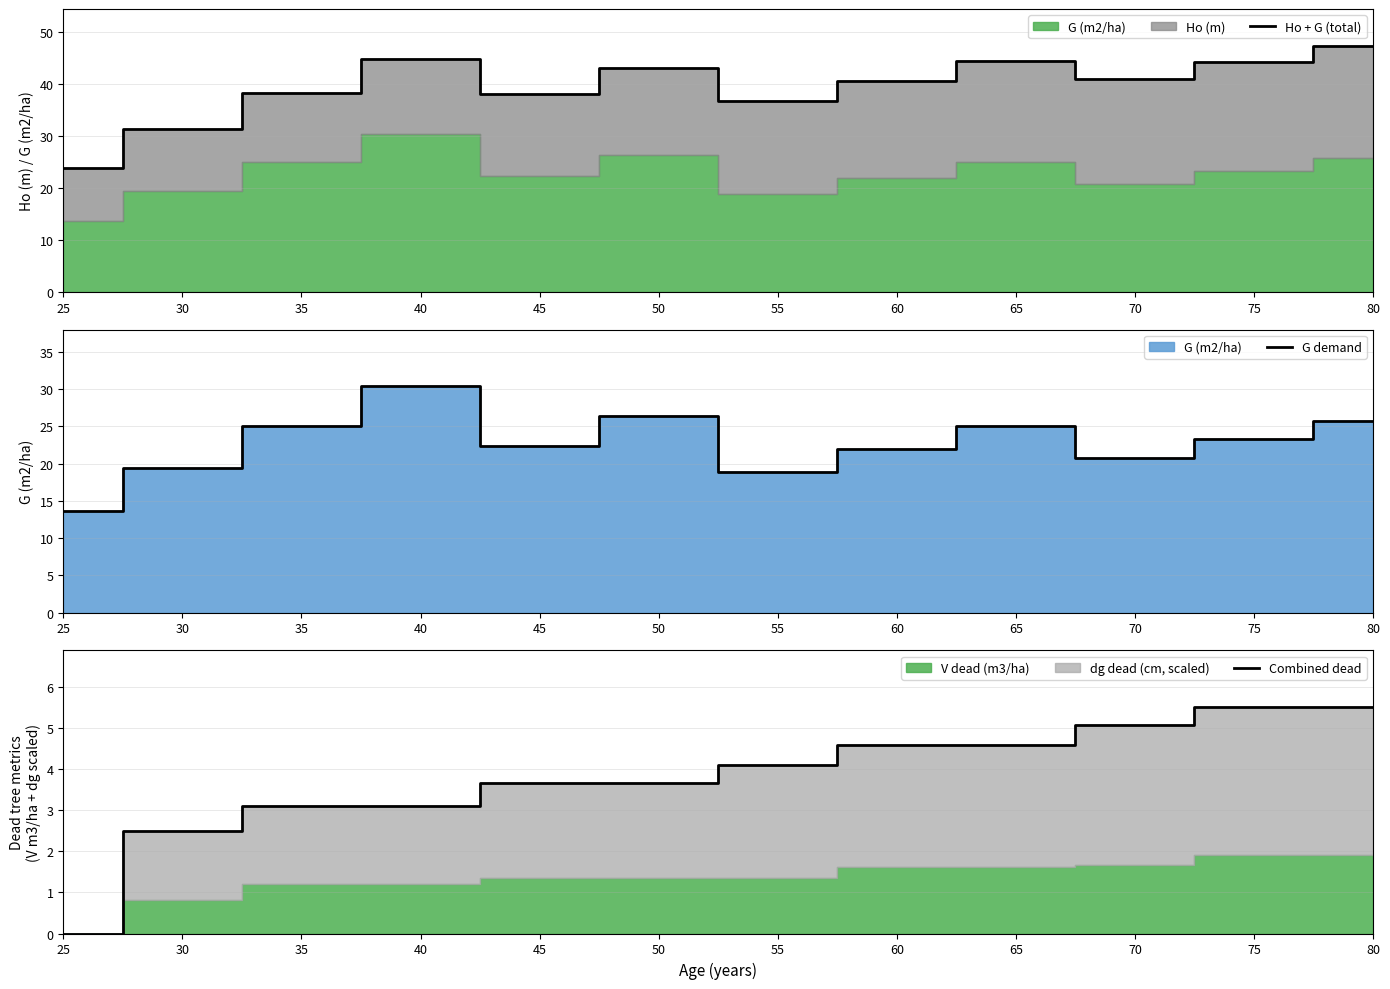

How many lines are shown in the chart?

3